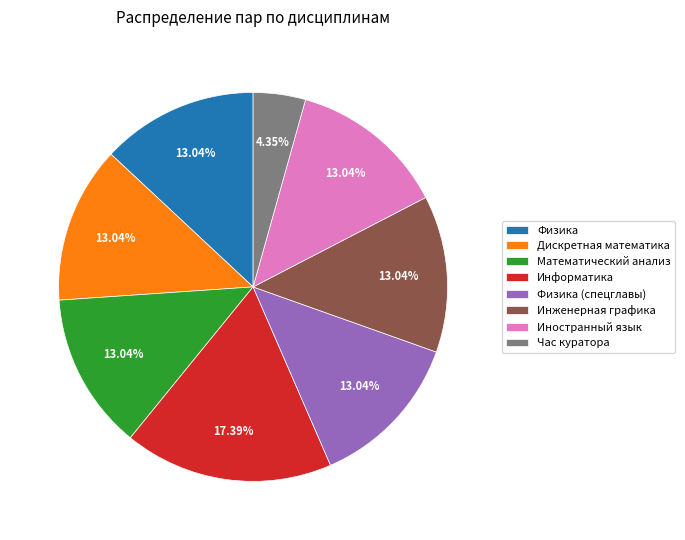

What is the smallest slice in the pie chart?

Час куратора